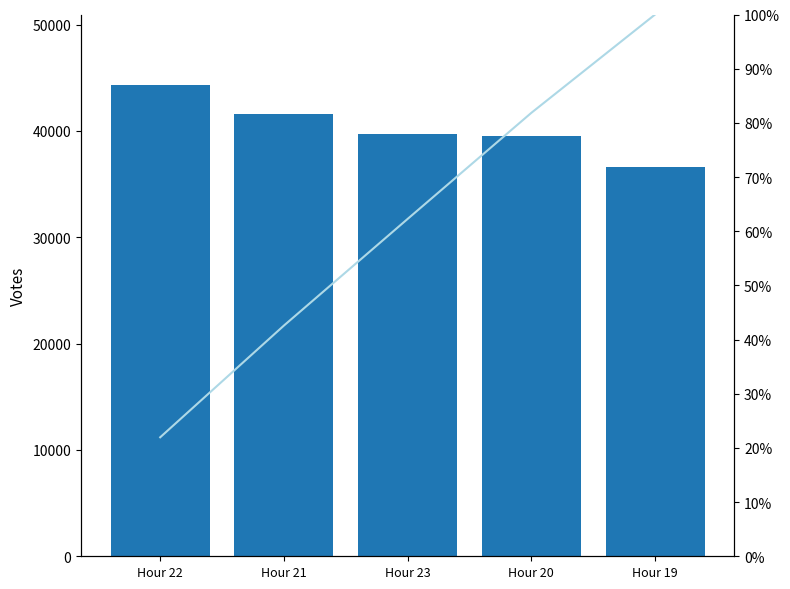

What value does the ATT8 series have at Hour 19?

36600.0